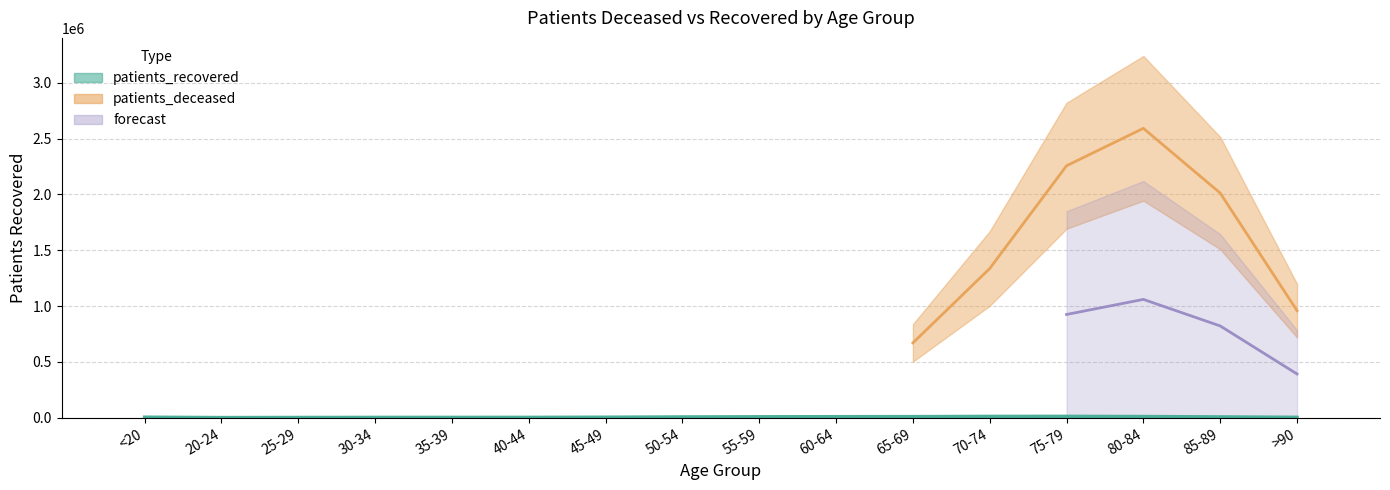

What is the value of the patients_recovered bar at the 3rd from the left?

2014.0